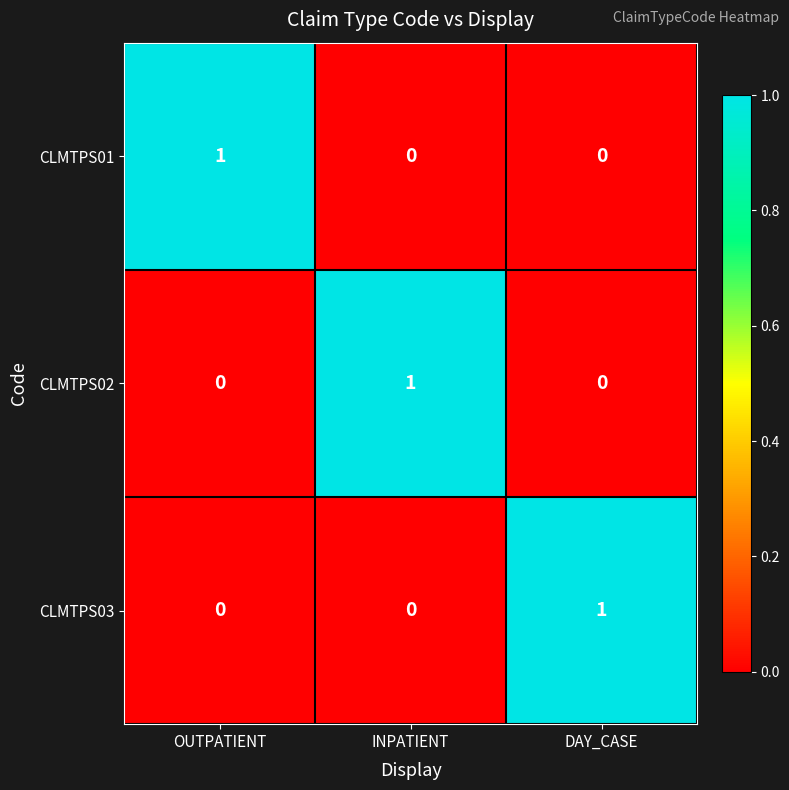

The CLMTPS03 series shows 0 at DAY_CASE. True or false?

False